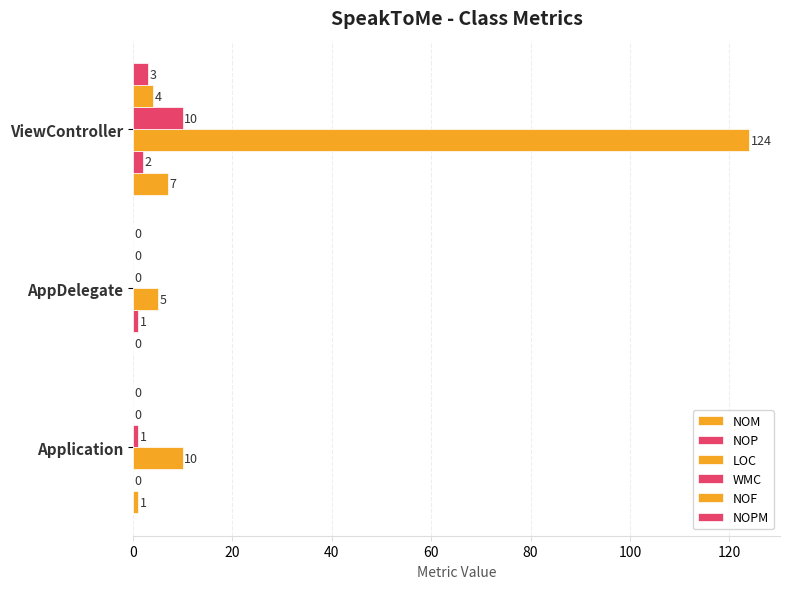

How many values in NOM are above zero?

2